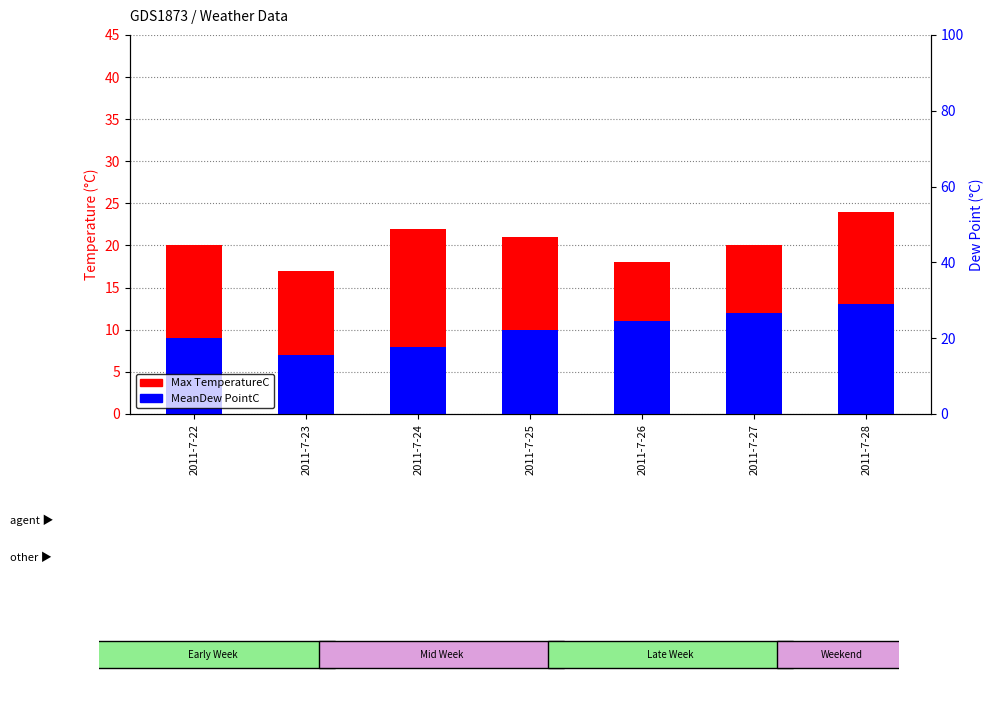

Is it true that Max TemperatureC equals 20 at 2011-7-27?

True